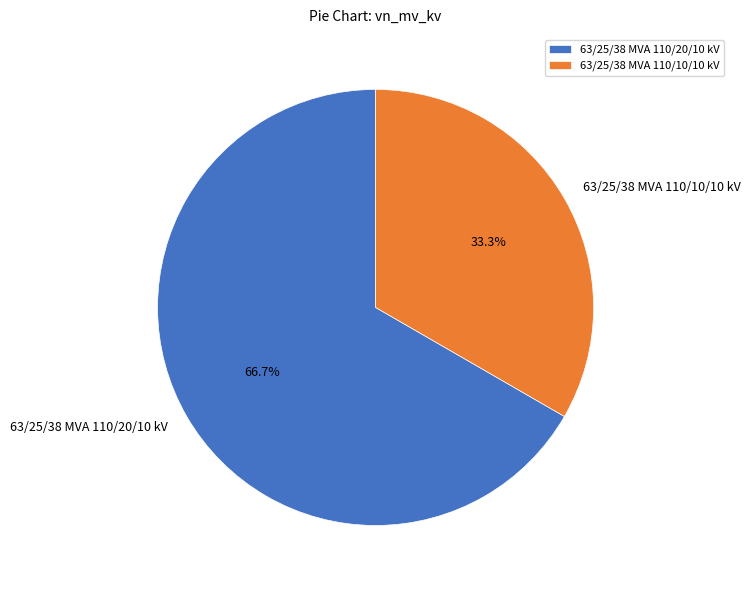

Rank the categories by value from lowest to highest.

63/25/38 MVA 110/10/10 kV, 63/25/38 MVA 110/20/10 kV